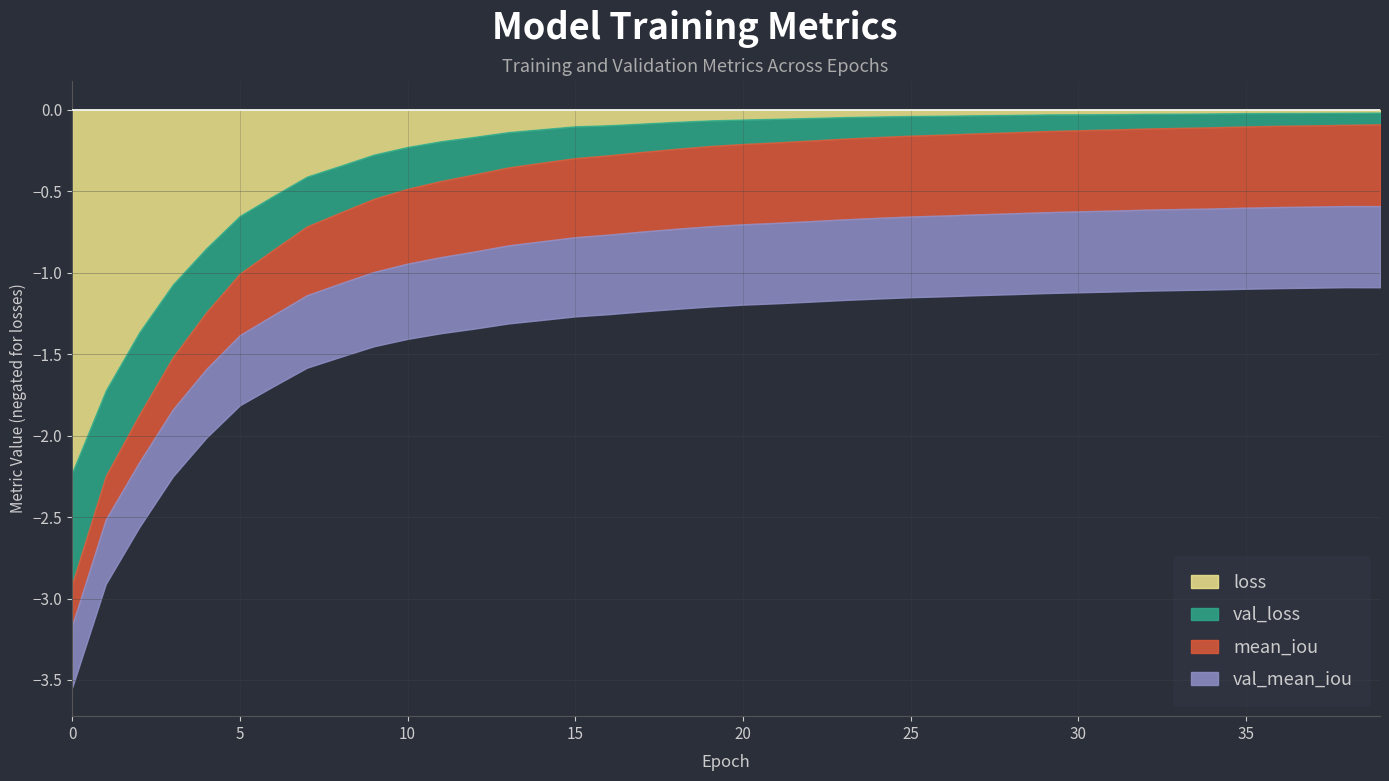

After their last crossing, which series has the higher values: mean_iou or val_loss?

mean_iou